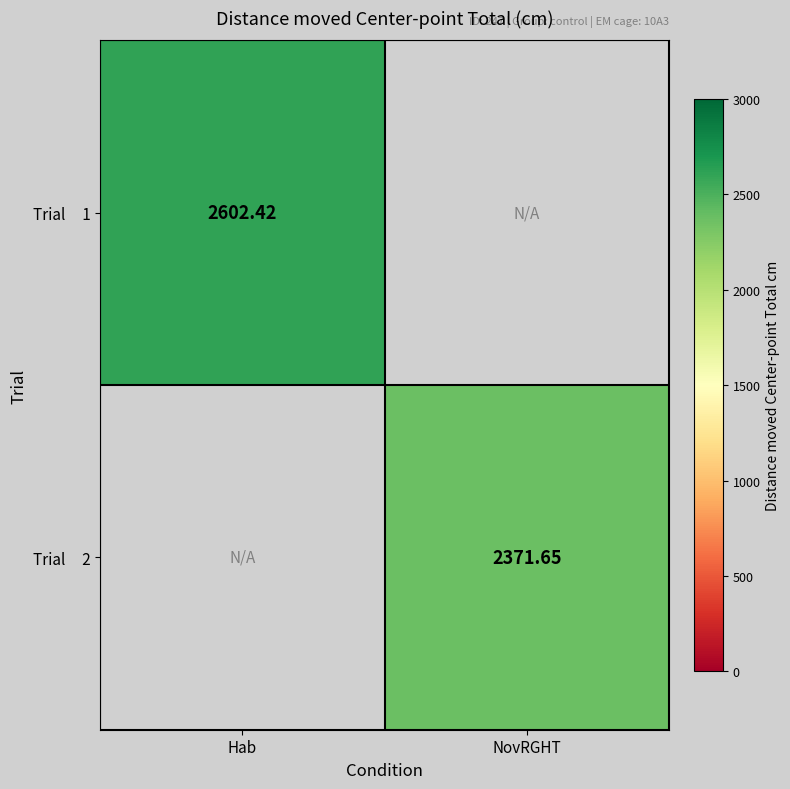

Which category has the lowest value in the Trial 1 series?

Hab